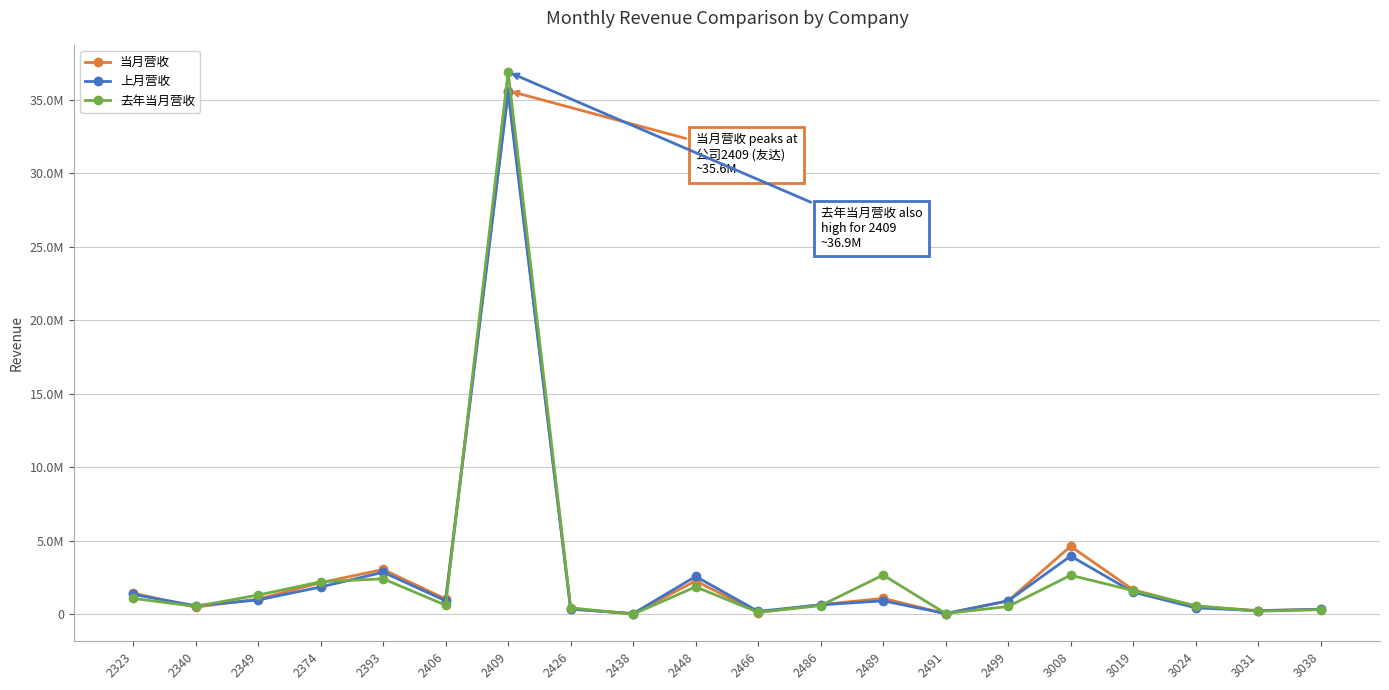

What is the spread (max minus min) of values at 2499?

388966